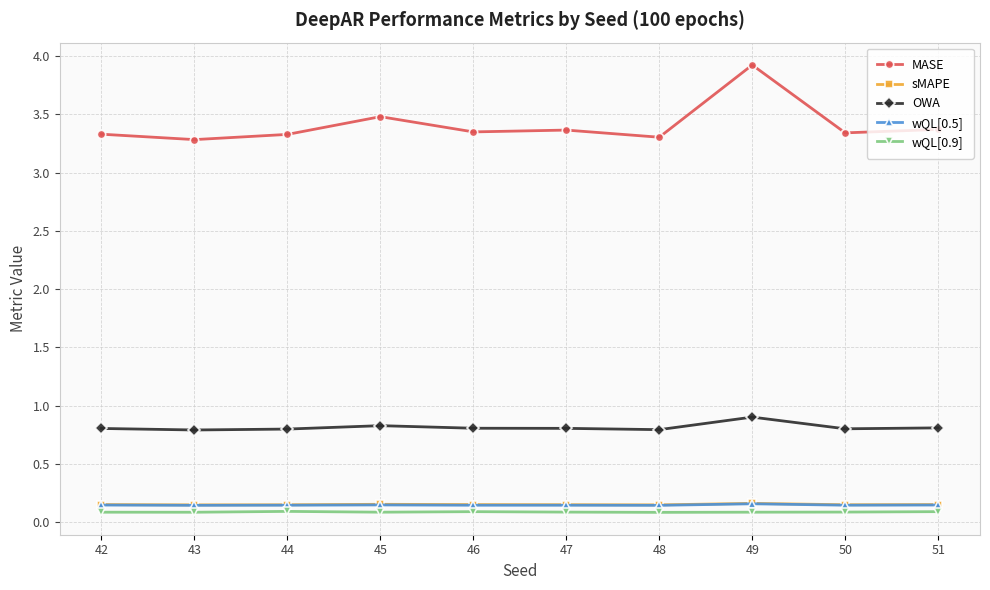

True or false: wQL[0.5] and sMAPE cross at least once.

False